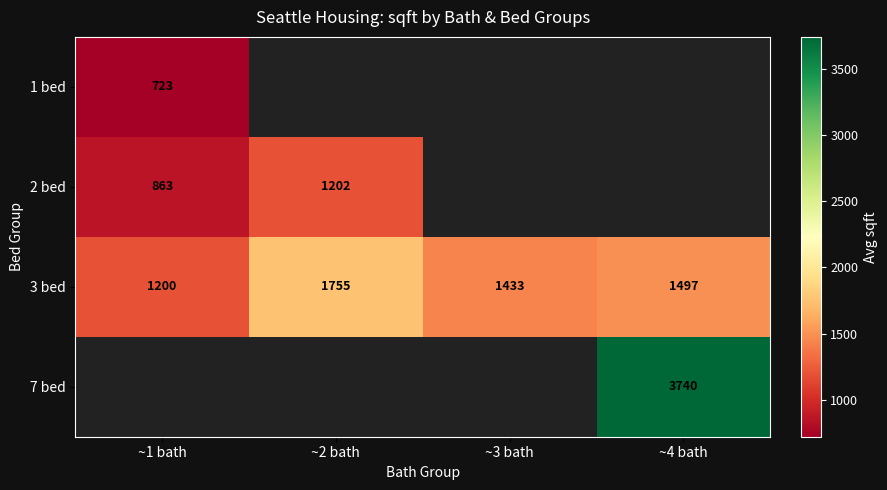

Is the value of 3 bed at ~1 bath greater than the value of 2 bed at ~1 bath?

Yes